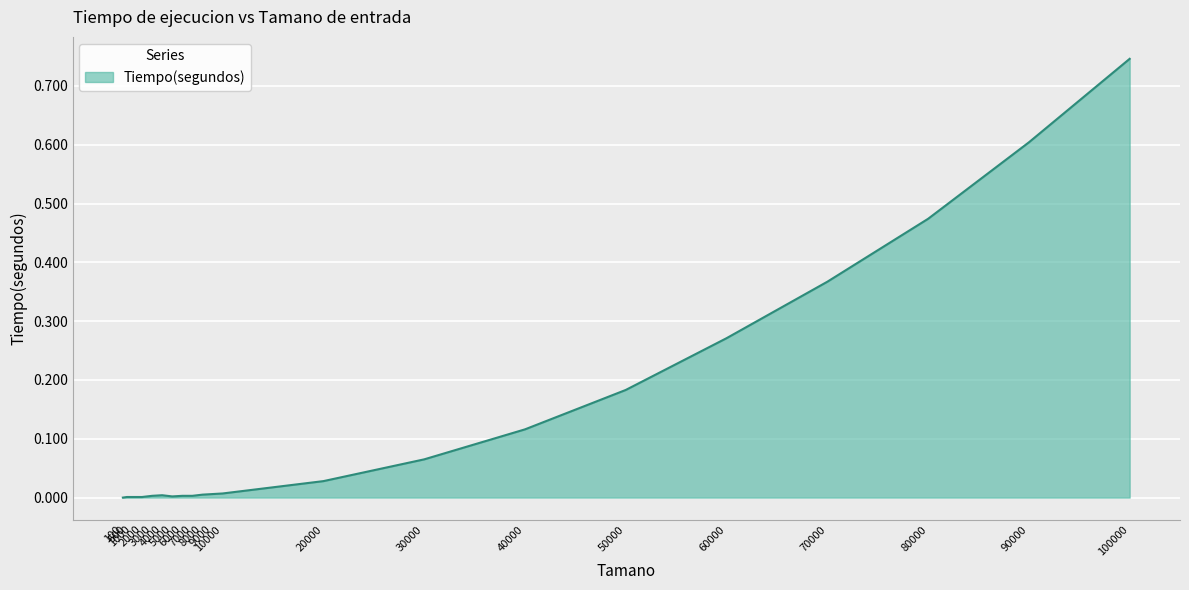

True or false: there are more than 0 points higher than both neighbors.

True